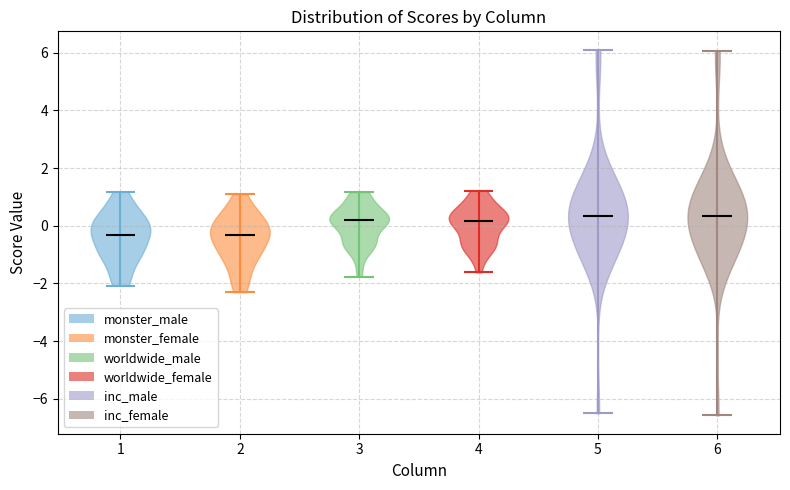

Reading left to right, read every violin against the y-axis: where its median line is, and the lowest and highest points it reaches. The values are not printed on the chart, so give them approximately, as read against the axis.

1: median line -0.4, lowest point -2.0, highest point 1.2
2: median line -0.4, lowest point -2.4, highest point 1.0
3: median line 0.2, lowest point -1.8, highest point 1.2
4: median line 0.2, lowest point -1.6, highest point 1.2
5: median line 0.4, lowest point -6.6, highest point 6.2
6: median line 0.4, lowest point -6.6, highest point 6.0